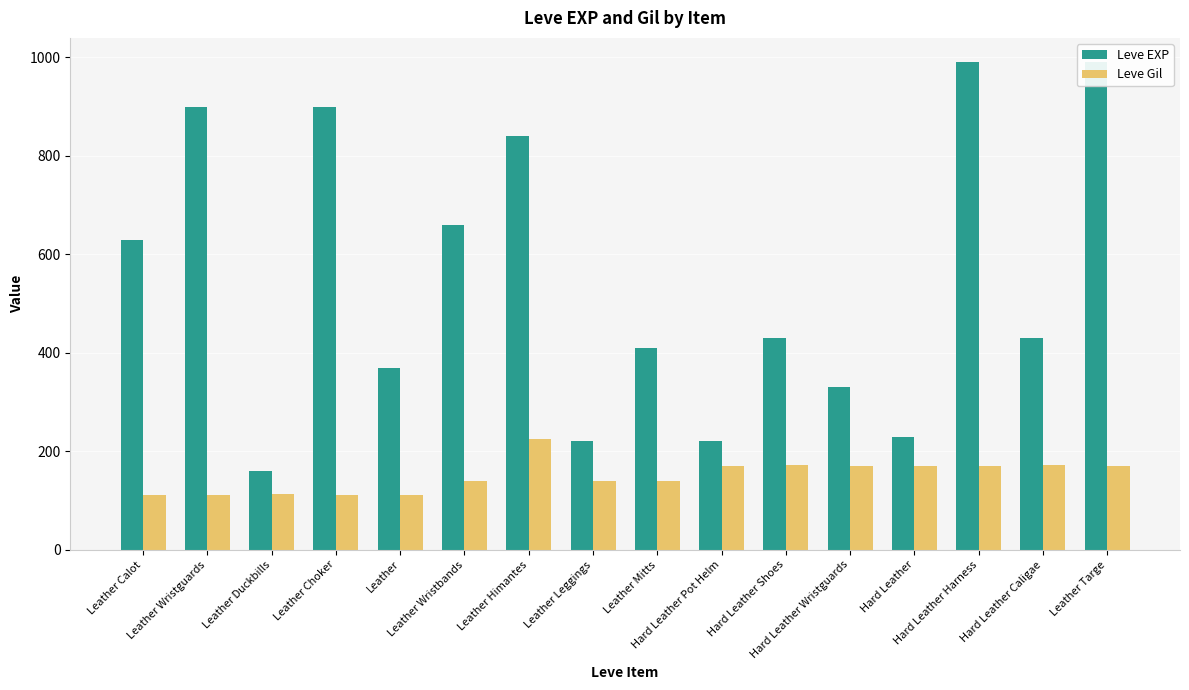

What is the approximate value of Leve EXP at Hard Leather Pot Helm?

220